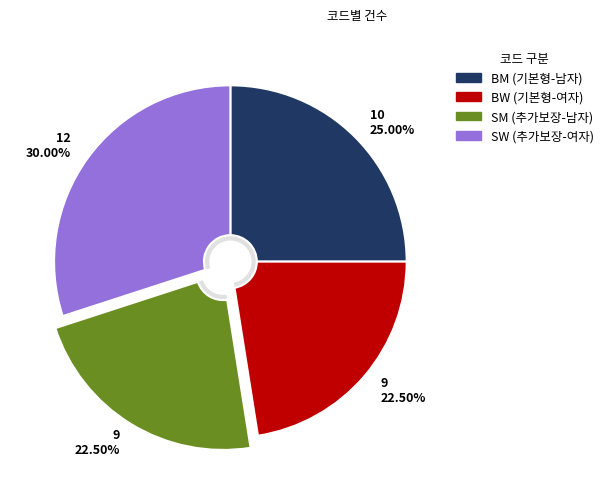

Count the number of slices in the pie.

4